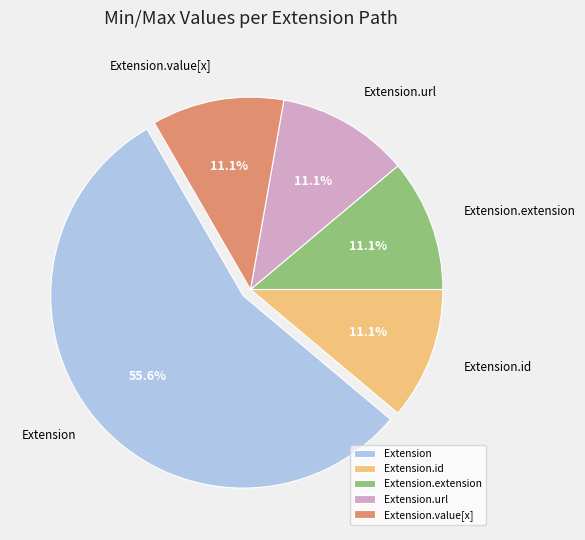

Approximately how many times larger is the value at Extension compared to Extension.extension?

5.0